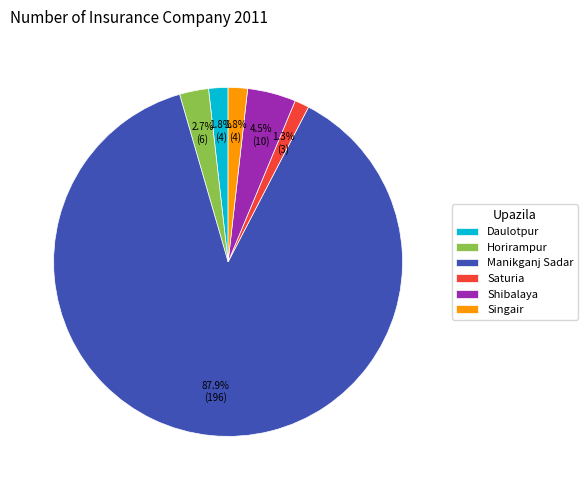

What percentage is the Manikganj Sadar slice, to the nearest percent?

88%